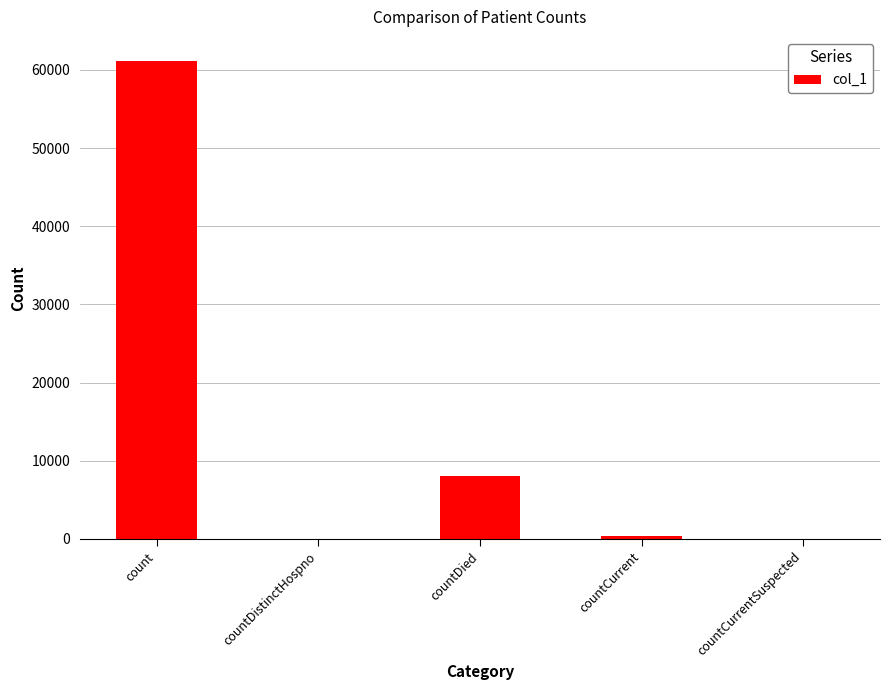

Count the number of data series in this chart.

1